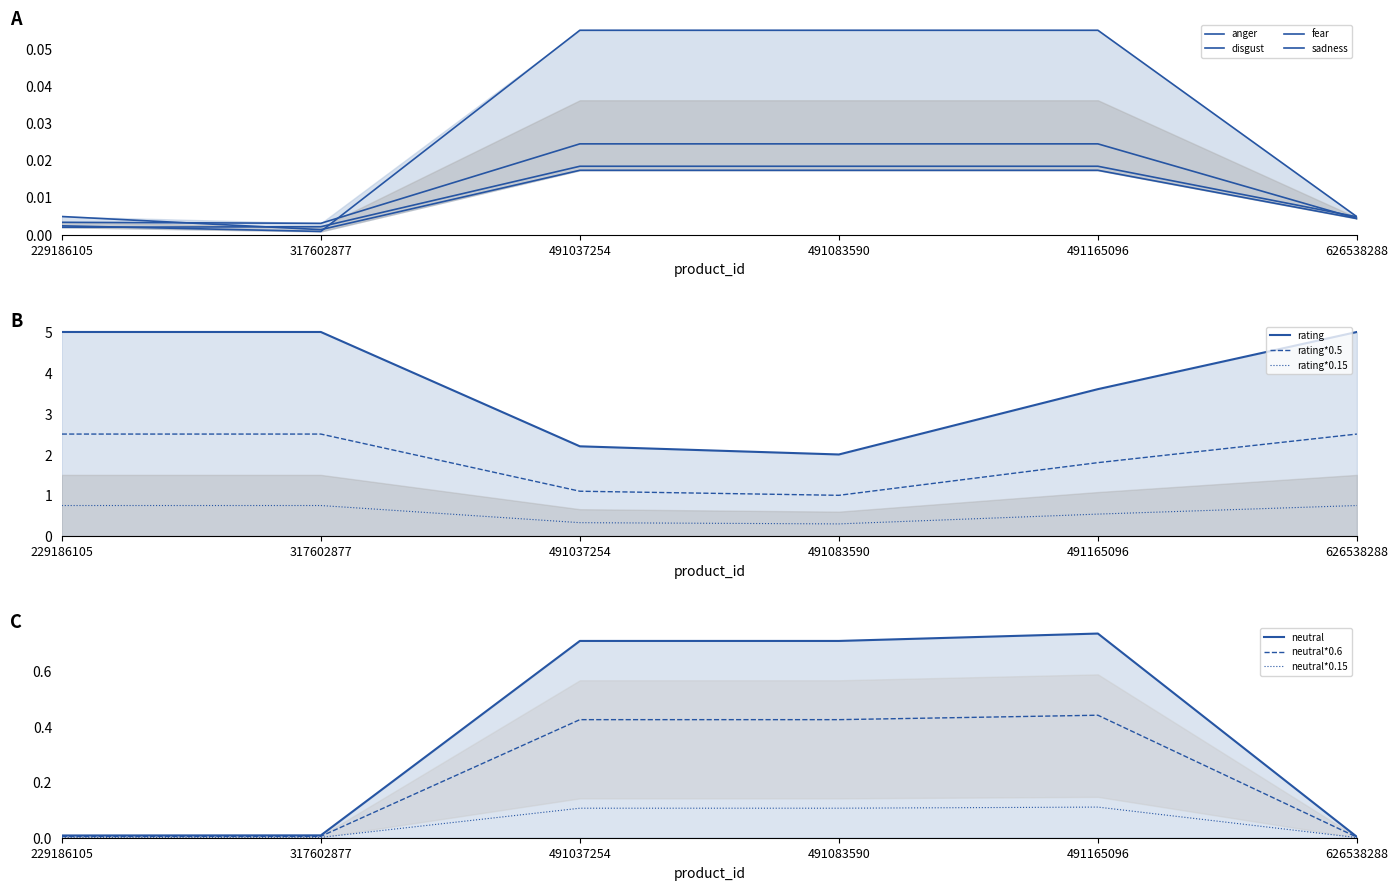

Between 491037254 and 491083590, which series saw the biggest shift?

rating